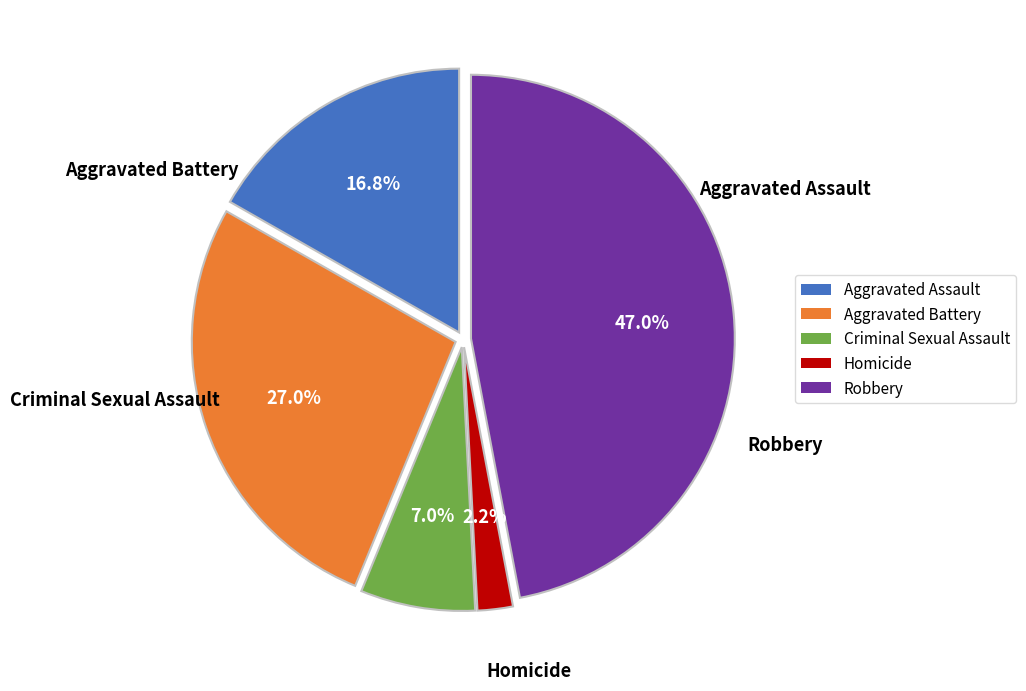

Is there a majority slice in this chart?

No